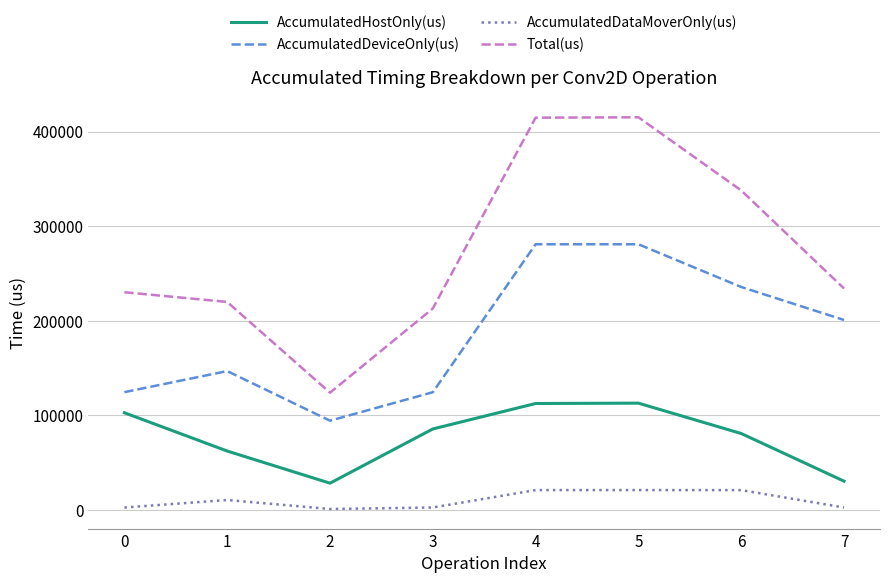

What is the sum of the AccumulatedDeviceOnly(us) values at 2 and 7?

295449.8